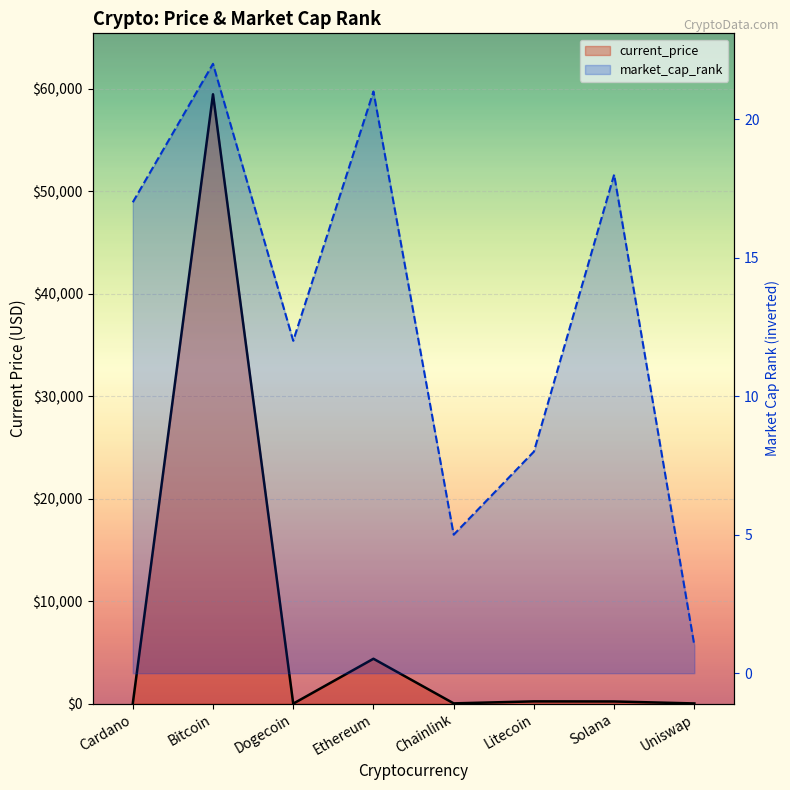

After their last crossing, which series has the higher values: current_price or market_cap_rank?

current_price